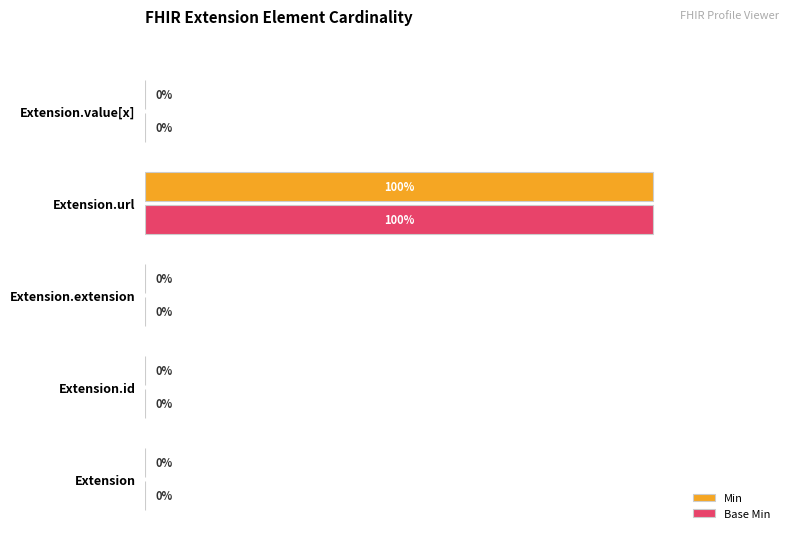

Which category has the highest value in the Min series?

Extension.url